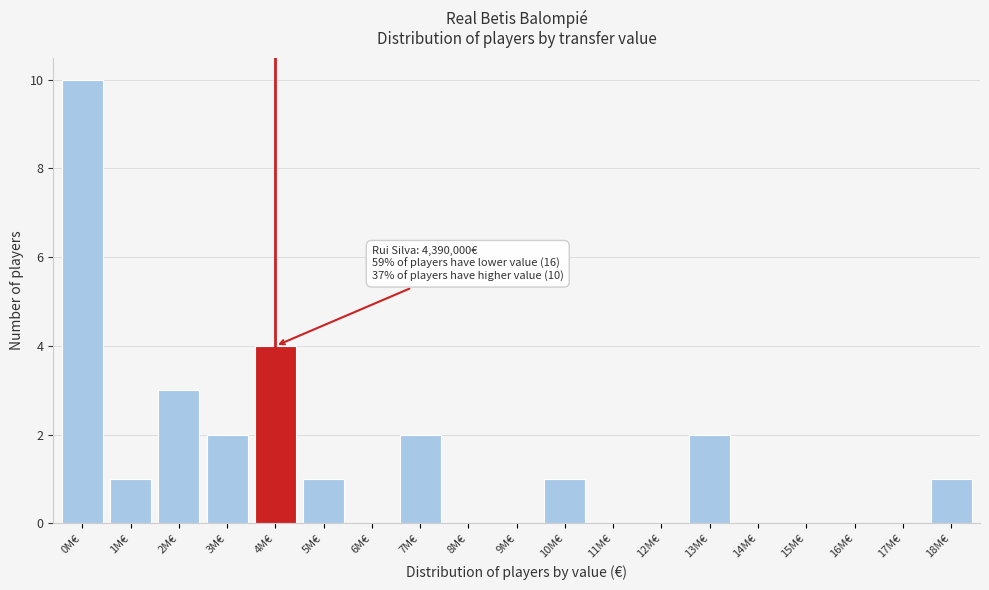

Reading left to right, what are all the values shown in this chart?

0M€=10	1M€=1	2M€=3	3M€=2	4M€=4	5M€=1	6M€=0	7M€=2	8M€=0	9M€=0	10M€=1	11M€=0	12M€=0	13M€=2	14M€=0	15M€=0	16M€=0	17M€=0	18M€=1